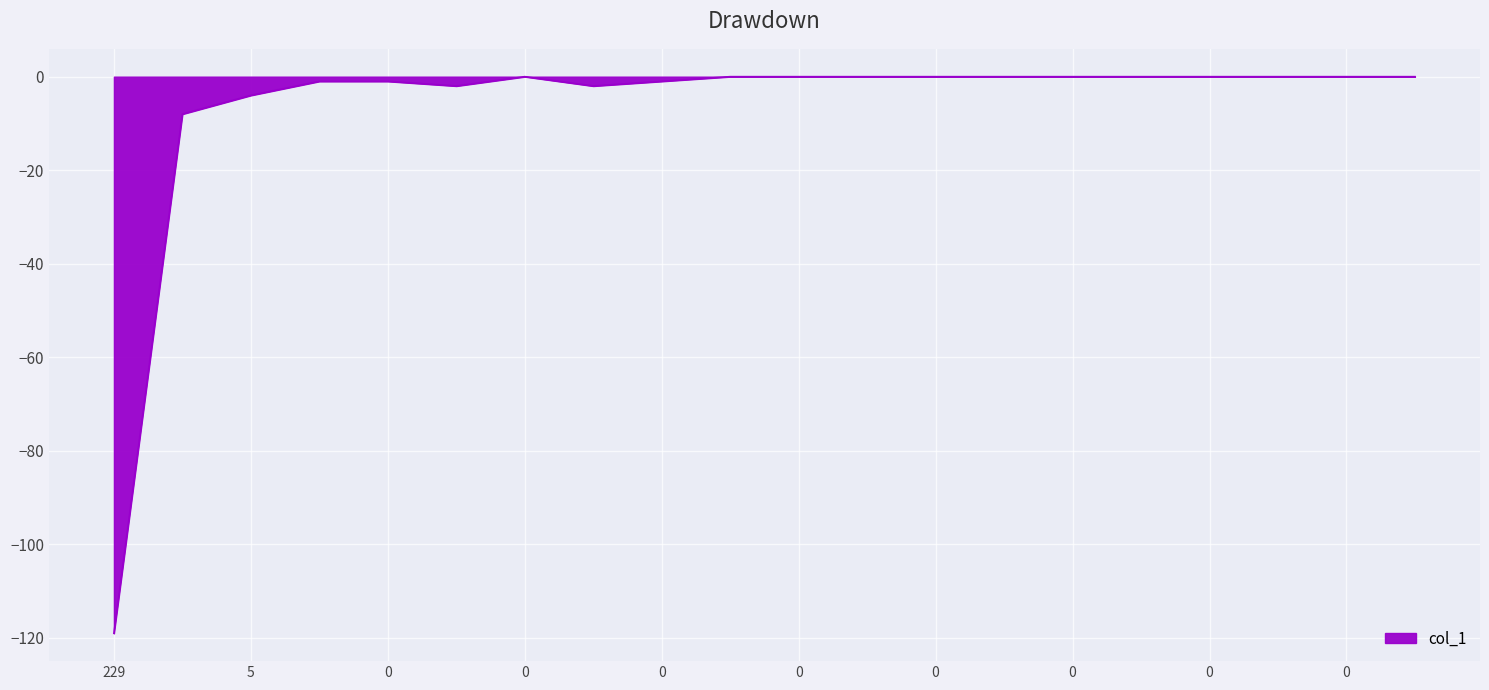

Reading left to right, transcribe all the data shown in this chart.

-119	-8	-4	-1	-1	-2	0	-2	-1	0	0	0	0	0	0	0	0	0	0	0